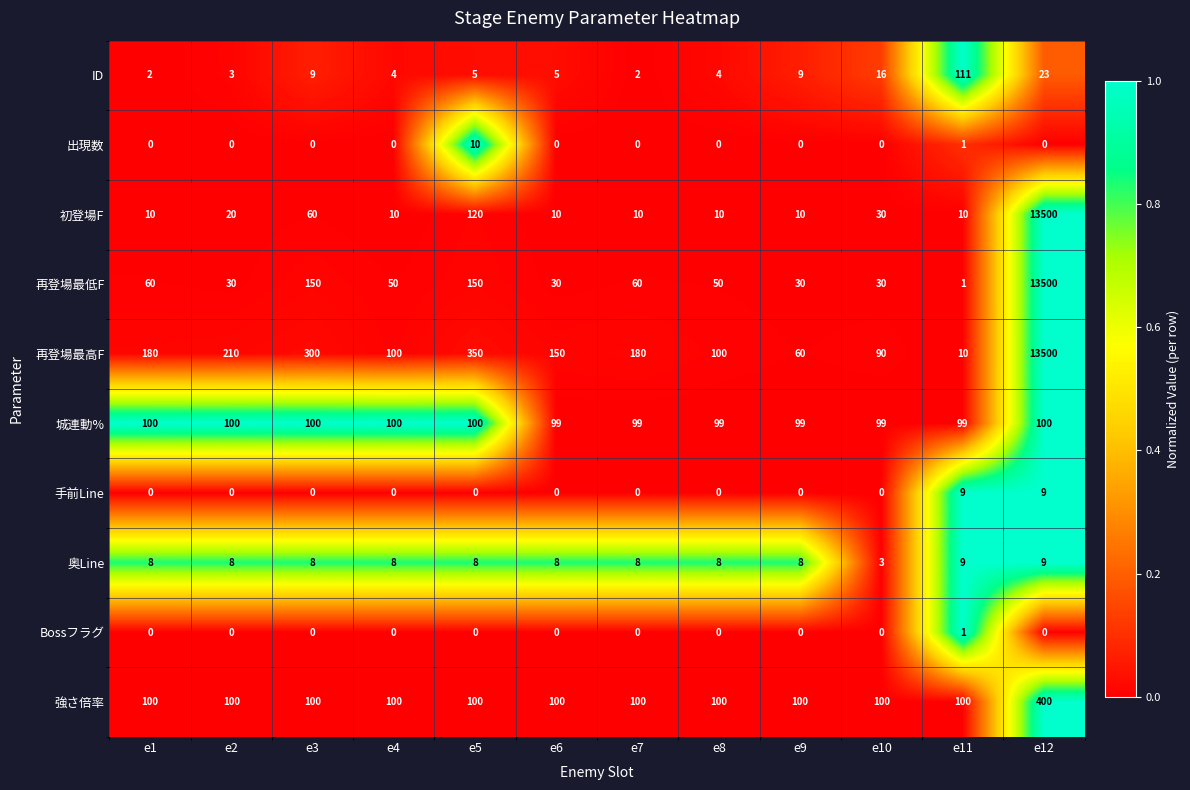

What is the sum of the ID values at e7 and e8?

6